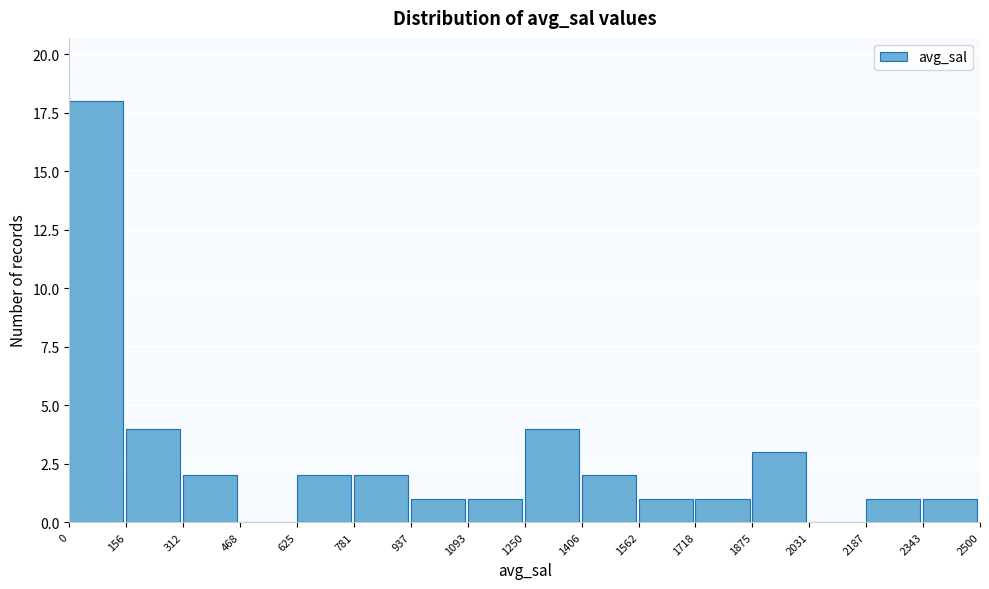

How tall is the bar that spans 1093 to 1250 on the x-axis? The values are not printed on the chart, so give them approximately, as read against the axis.

1